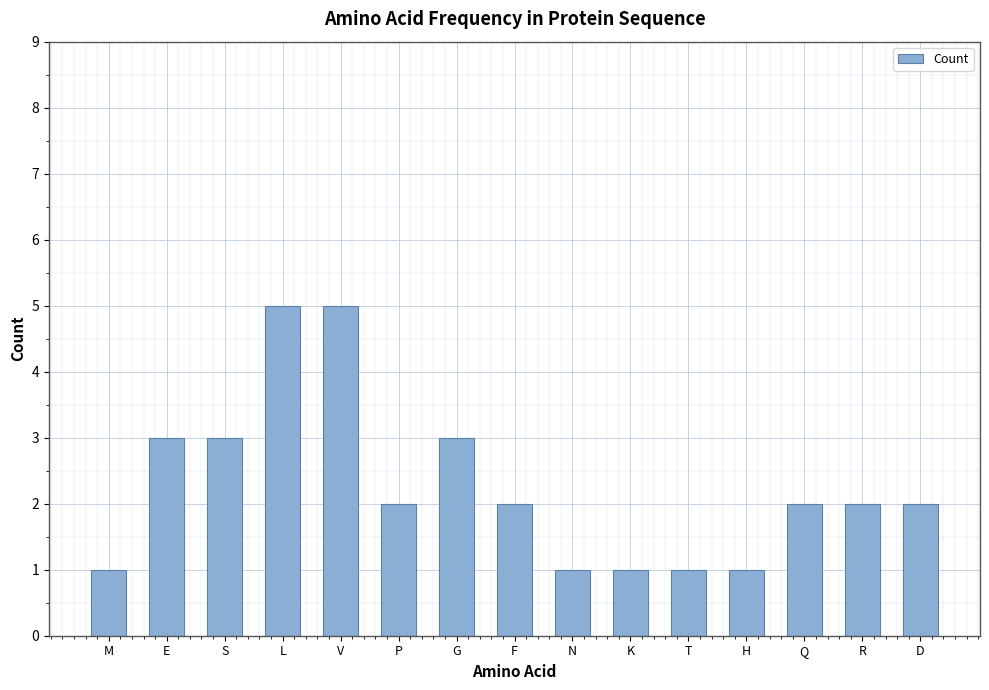

How many series are shown in this chart?

1